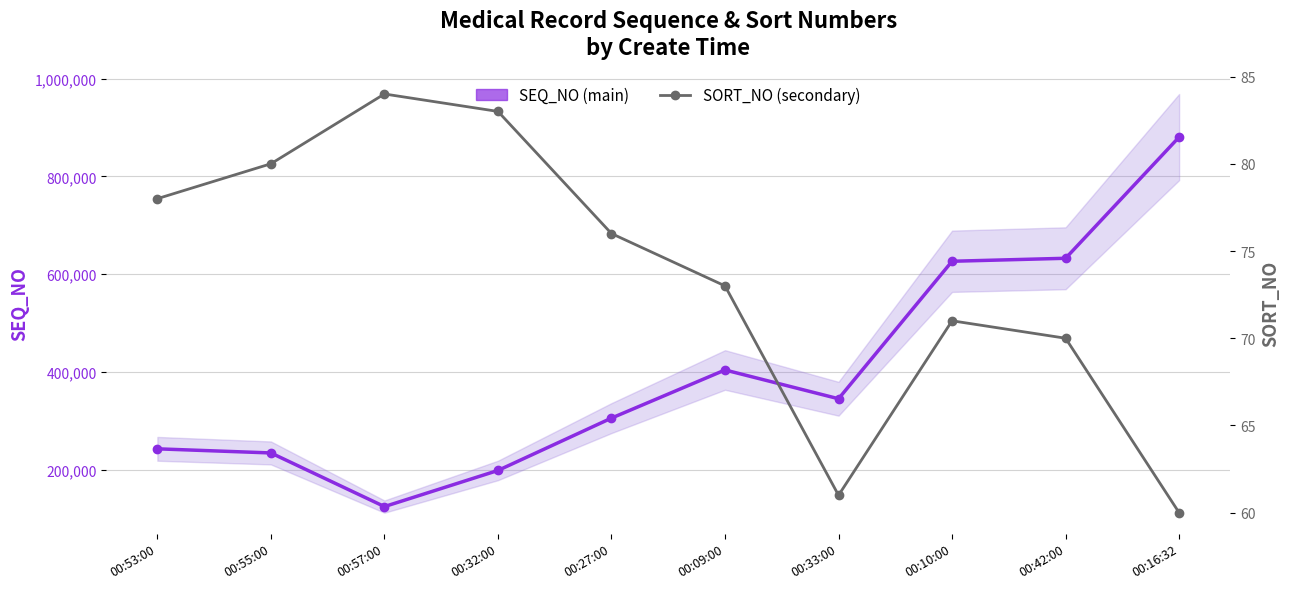

True or false: SORT_NO (secondary) and SEQ_NO (main) cross at least once.

False